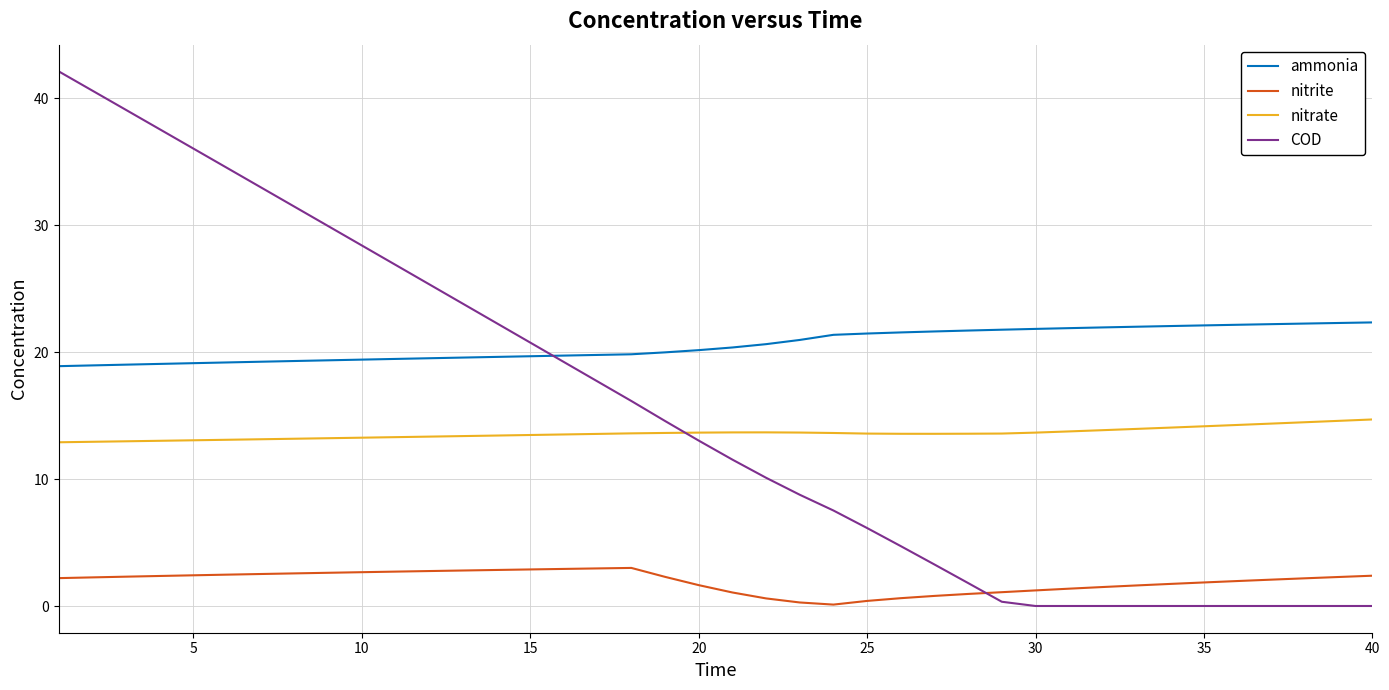

Does the chart have visible grid lines?

Yes